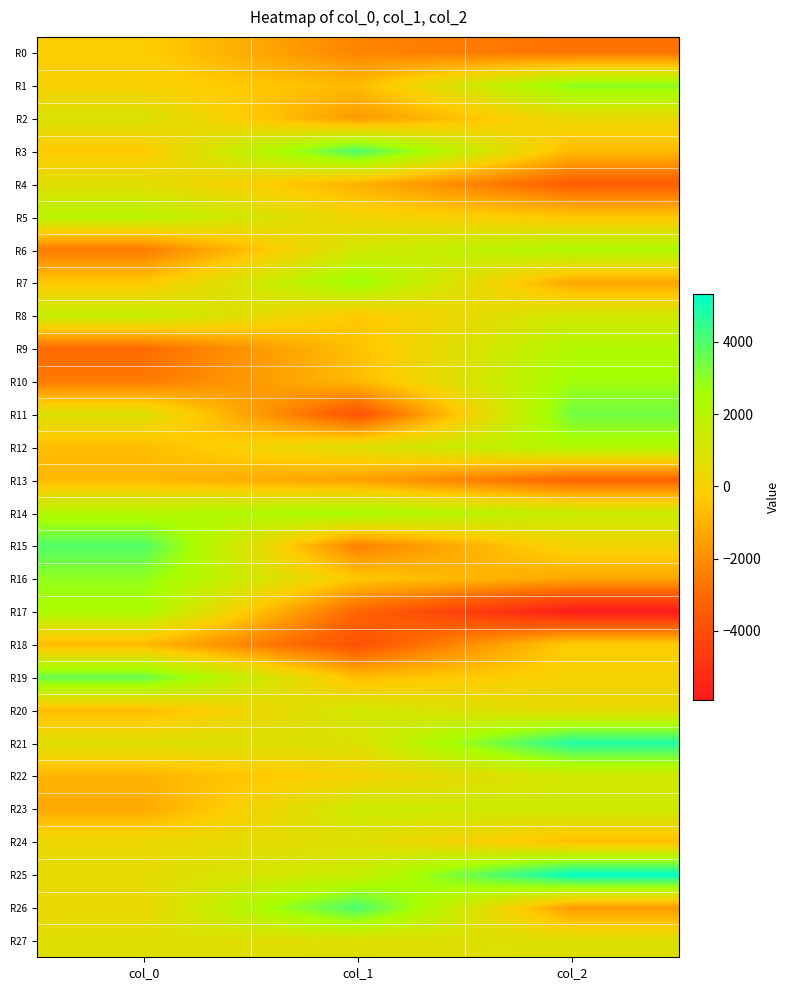

What is the total value across all series at col_0?

9630.1